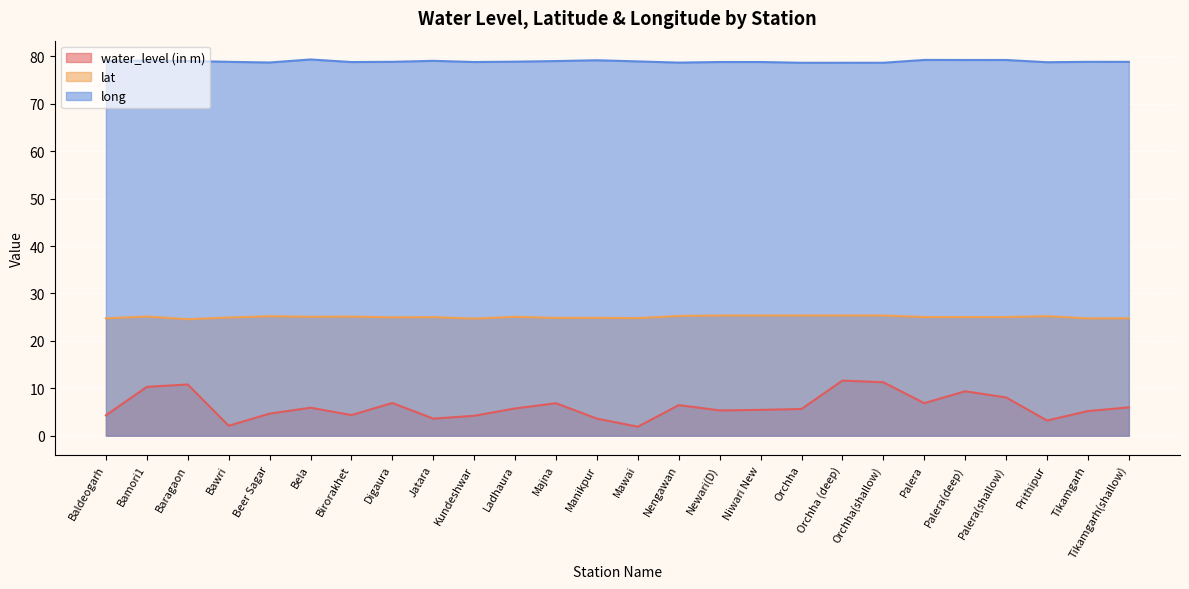

Reading right to left, what are all the values shown in this chart?

water_level (in m): 6.0	5.2	3.2	8.1	9.4	6.9	11.3	11.6	5.6	5.5	5.3	6.5	1.9	3.6	6.8	5.8	4.2	3.6	6.9	4.3	5.9	4.7	2.1	10.8	10.3	4.3
lat: 24.8	24.7	25.2	25.0	25.0	25.0	25.4	25.4	25.3	25.3	25.3	25.3	24.8	24.8	24.8	25.1	24.7	25.0	25.0	25.1	25.1	25.2	24.9	24.6	25.1	24.8
long: 78.8	78.8	78.8	79.2	79.2	79.2	78.6	78.6	78.6	78.8	78.8	78.7	78.9	79.2	79.0	78.9	78.8	79.0	78.8	78.8	79.3	78.7	78.8	79.0	79.1	79.0